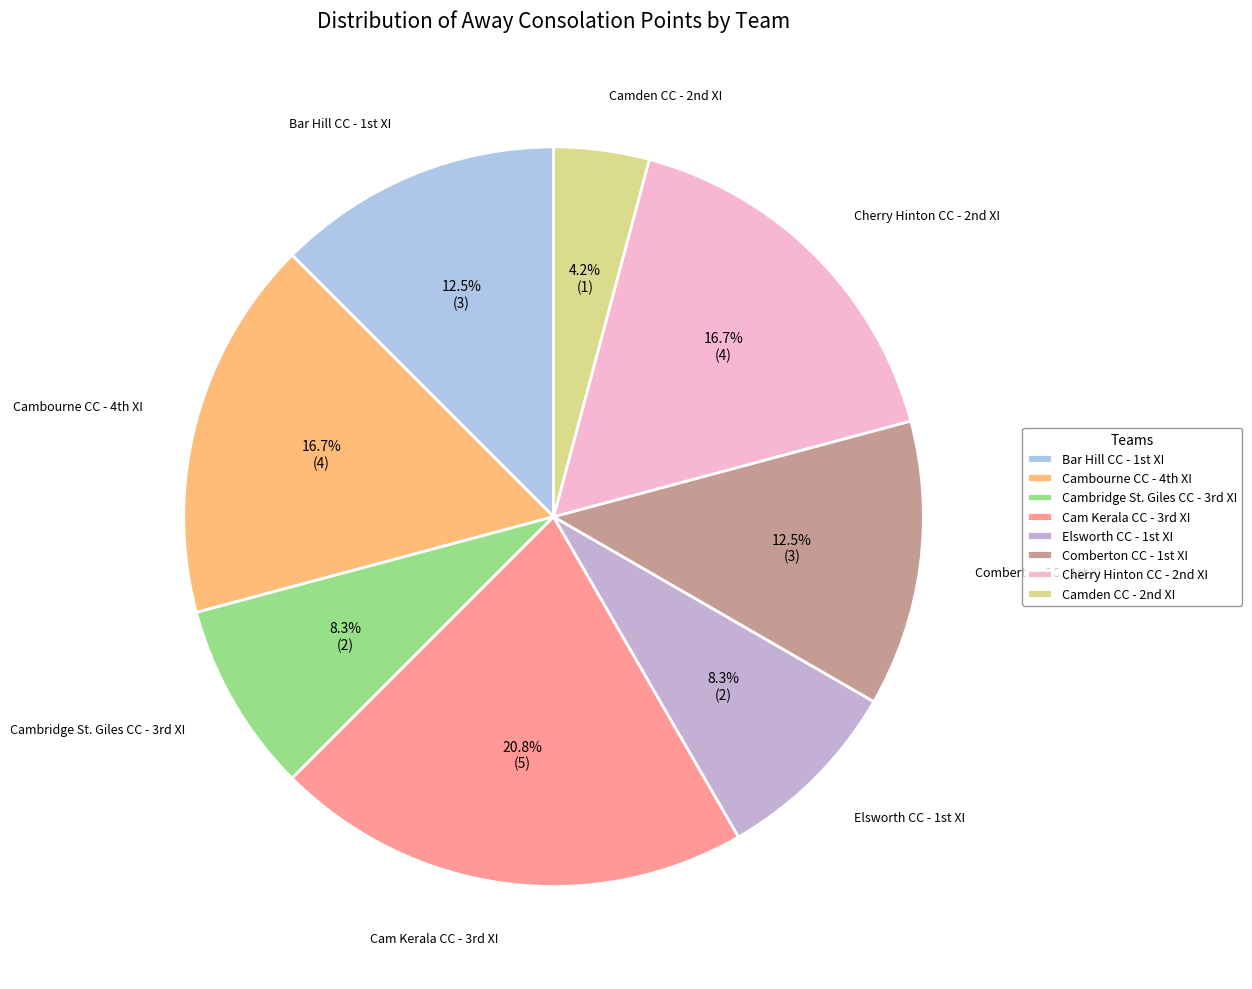

To the nearest percent, what is the difference between the largest and smallest slice percentages?

17%